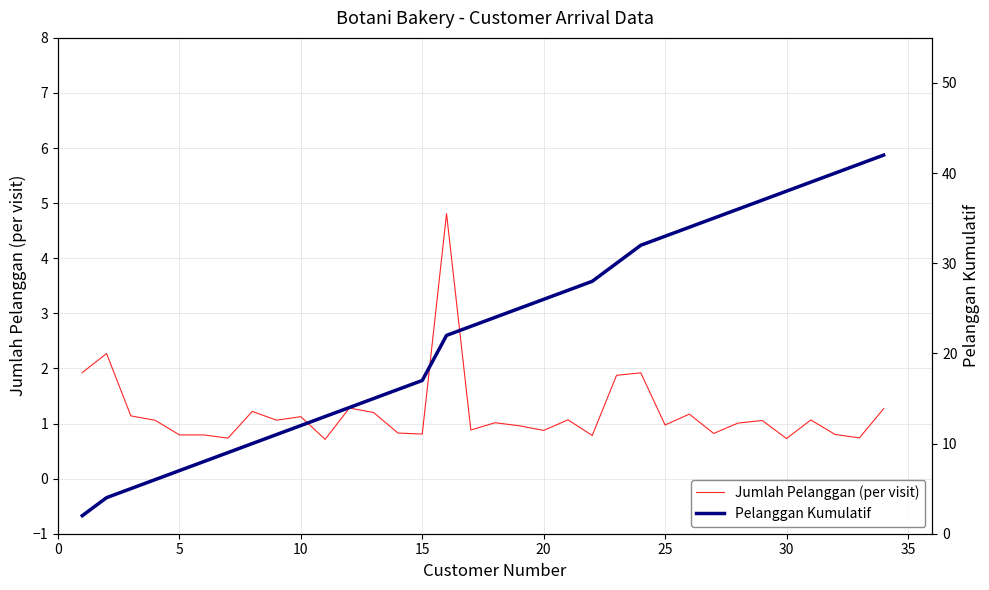

Is it true that Jumlah Pelanggan (per visit) equals 0.3 at 5?

False